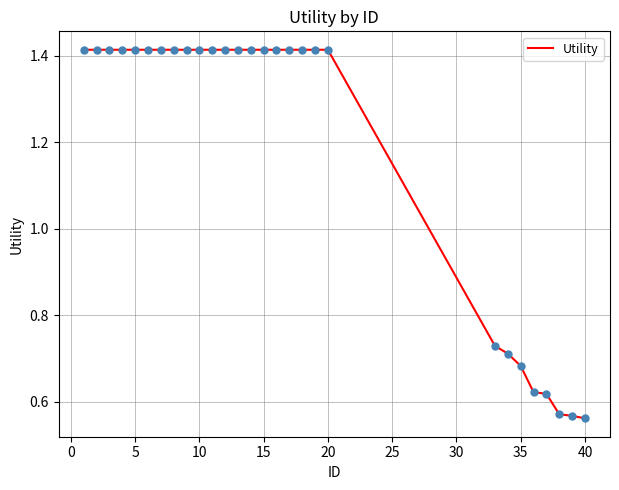

How many lines are shown in the chart?

1